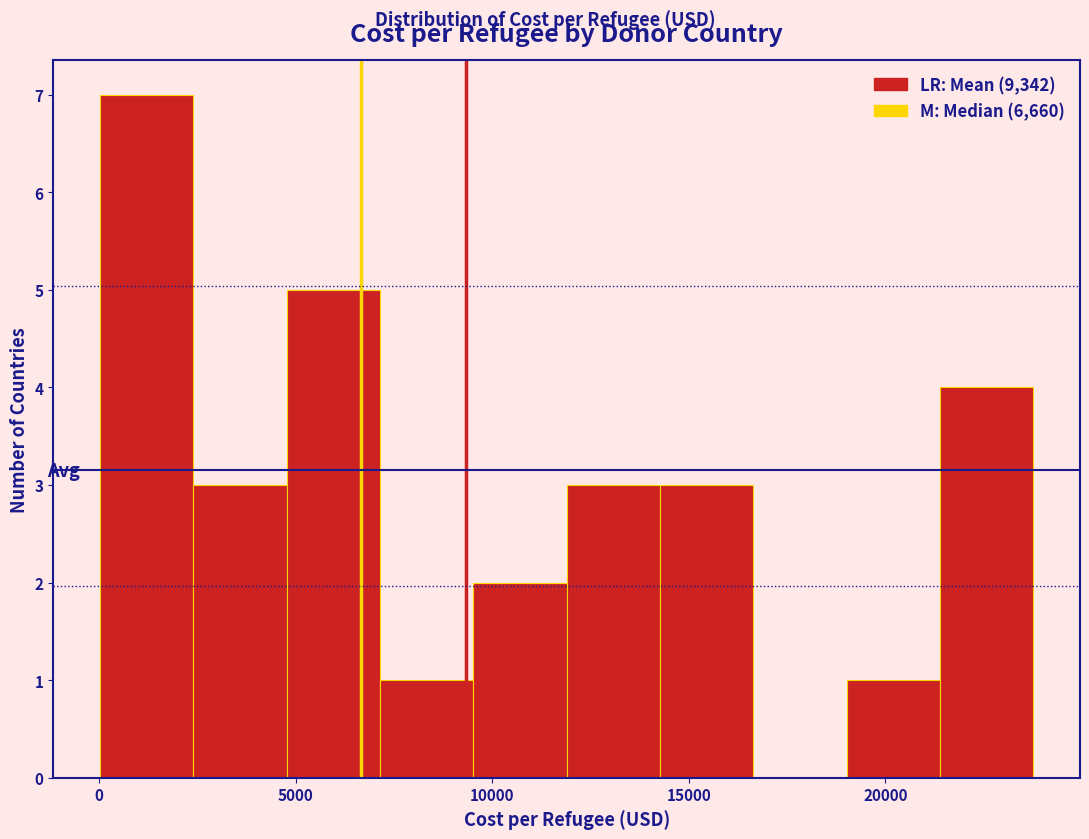

Reading left to right, transcribe this chart: for each bar, give the range it covers on the x-axis and its height. Neither the bar edges nor the heights are printed on the chart, so give them approximately, as read against the axes.

0 to 2500: 7
2500 to 5000: 3
5000 to 7000: 5
7000 to 9500: 1
9500 to 12000: 2
12000 to 14500: 3
14500 to 16500: 3
16500 to 19000: 0
19000 to 21500: 1
21500 to 24000: 4